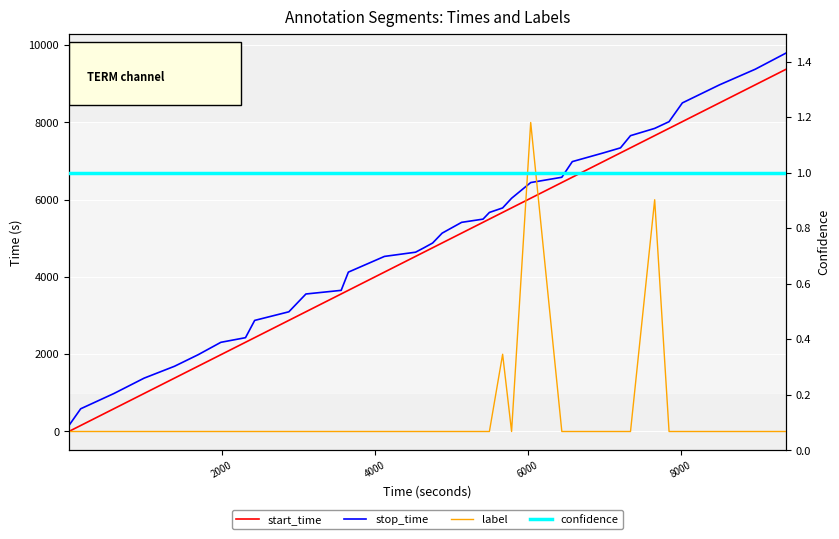

Reading right to left, what are all the values shown in this chart?

start_time: 9380	8976	8508	8022	7848	7660	7344	7213	6988	6583	6446	6039	5789	5672	5499	5416	5136	4881	4757	4643	4534	4127	3655	3561	3100	2877	2430	2310	1988	1690	1382	984	589	155	1
stop_time: 9800	9380	8975	8507	8021	7847	7659	7343	7212	6987	6582	6445	6038	5788	5671	5498	5415	5135	4880	4756	4642	4533	4126	3654	3560	3099	2876	2429	2309	1987	1689	1381	983	588	154
label: 0	0	0	0	0	6000	0	0	0	0	0	8000	0	2000	0	0	0	0	0	0	0	0	0	0	0	0	0	0	0	0	0	0	0	0	0
confidence: 1	1	1	1	1	1	1	1	1	1	1	1	1	1	1	1	1	1	1	1	1	1	1	1	1	1	1	1	1	1	1	1	1	1	1